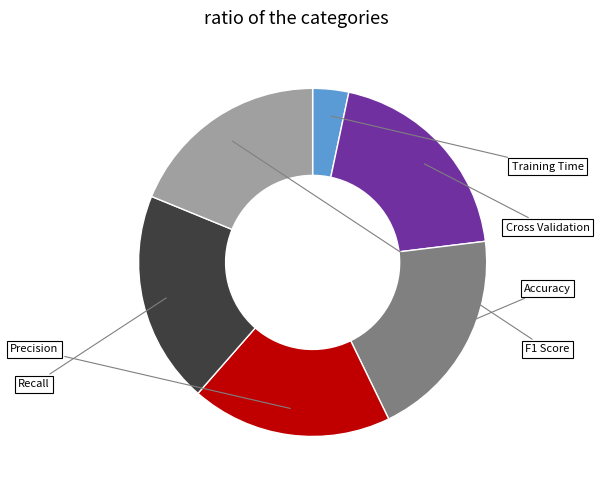

Rank the categories by value from highest to lowest.

Accuracy, Recall, Cross Validation, F1 Score, Precision, Training Time